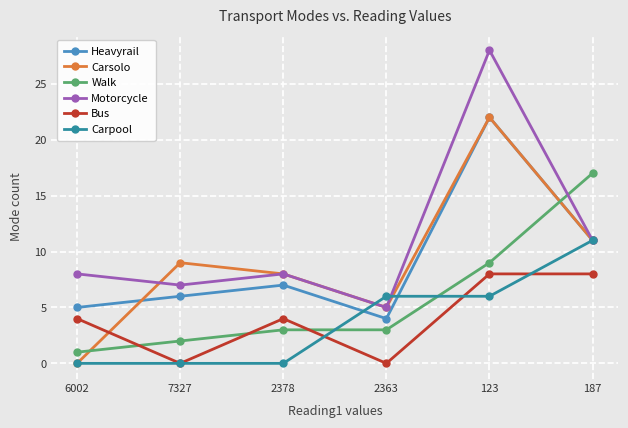

Which series has the largest total across all categories?

Motorcycle